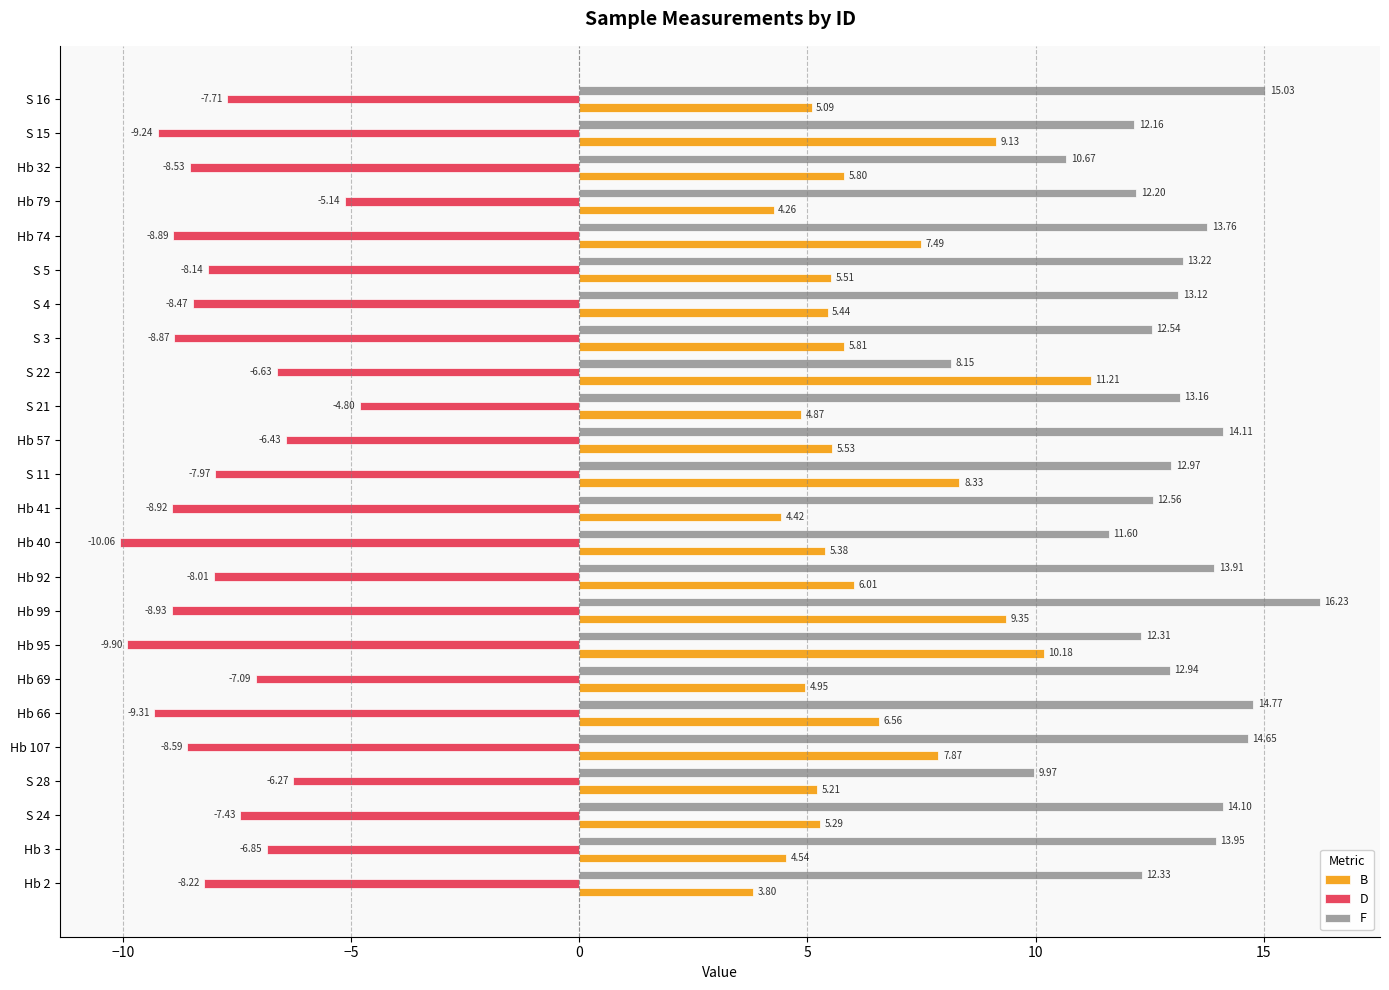

Count the number of categories in the chart.

24